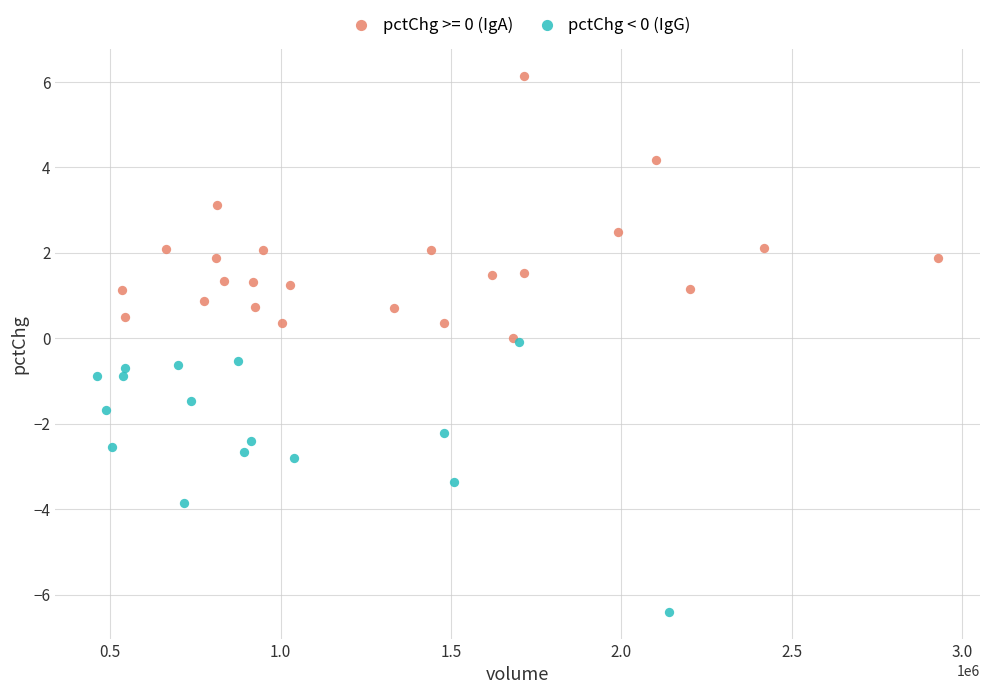

Which series reaches the minimum Y coordinate?

pctChg < 0 (IgG)